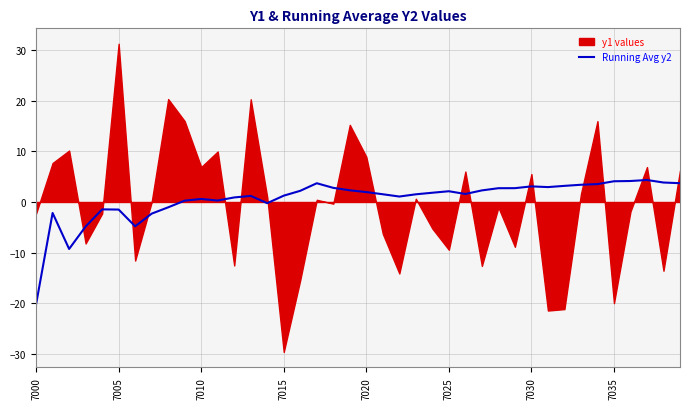

Reading right to left, what are all the values shown in this chart?

3.7	3.8	4.3	4.1	4.1	3.5	3.4	3.2	2.9	3.1	2.7	2.7	2.3	1.6	2.1	1.8	1.5	1.1	1.5	2.0	2.3	2.8	3.7	2.2	1.2	-0.2	1.2	0.9	0.3	0.6	0.3	-1.1	-2.3	-4.8	-1.5	-1.5	-4.8	-9.3	-2.2	-20.2